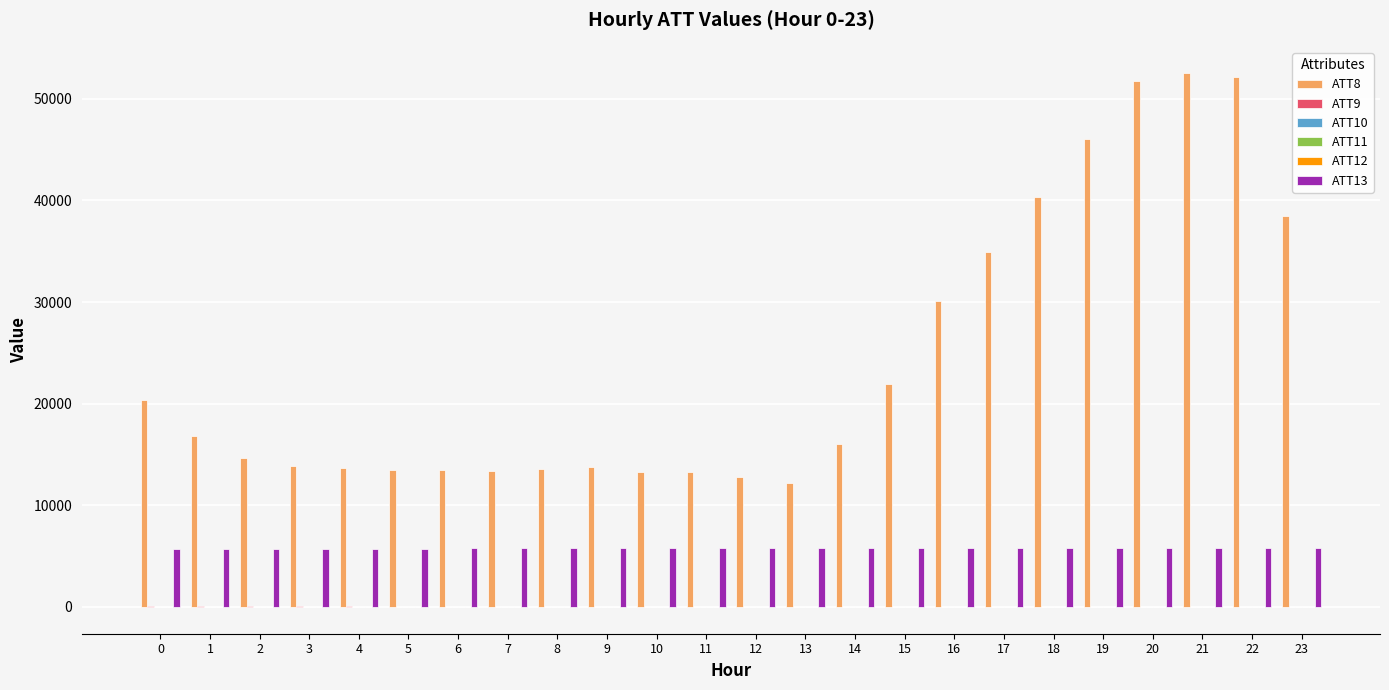

Which series has the largest total across all categories?

ATT8